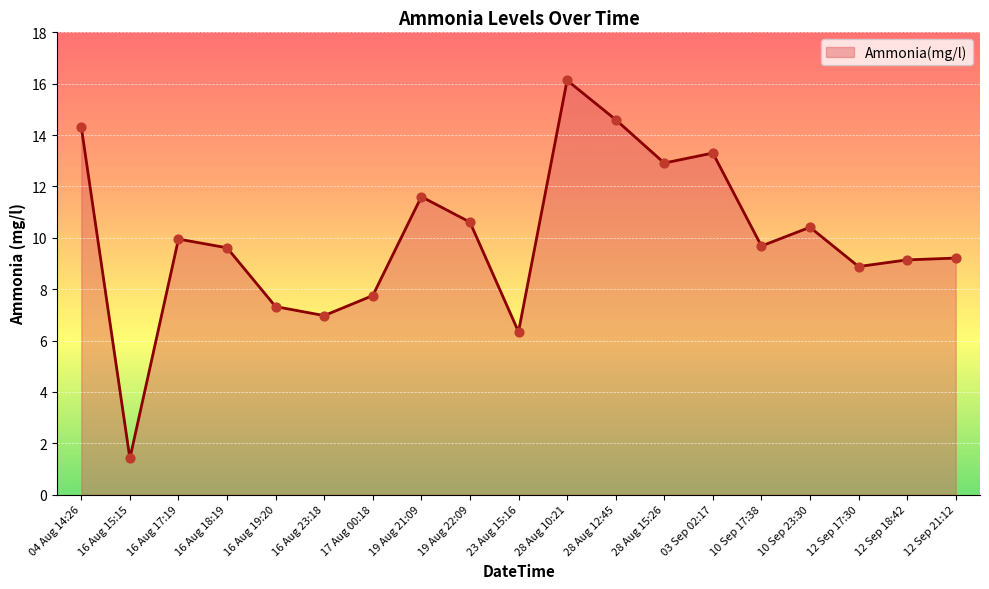

Which has a higher value, 16 Aug 23:18 or 19 Aug 21:09?

19 Aug 21:09